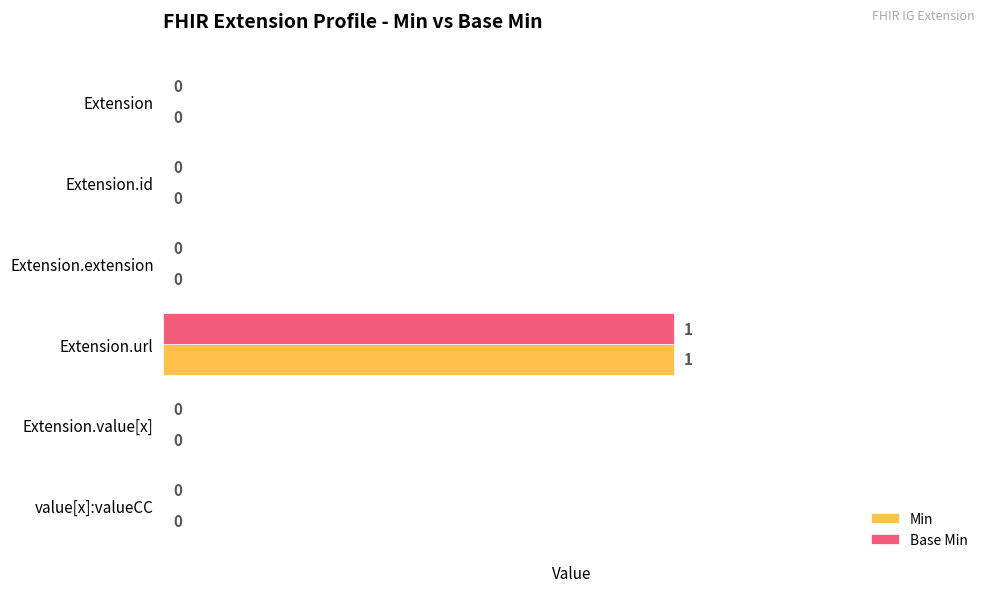

At which category is the sum across all series the highest?

Extension.url